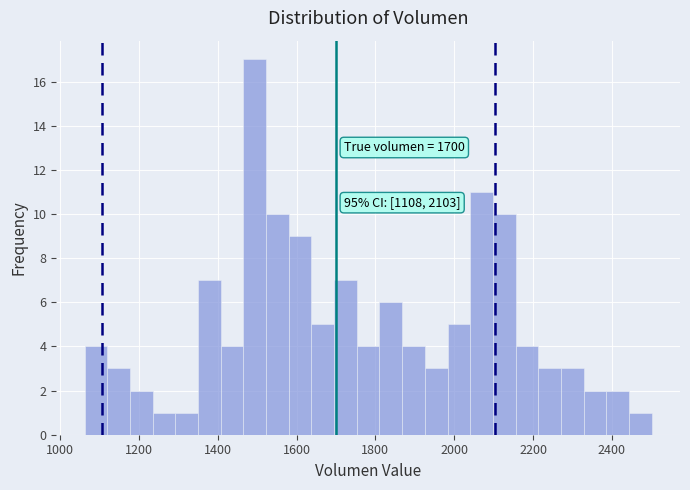

Read against the x-axis, roughly where is the centre of the tallest bar?

1500